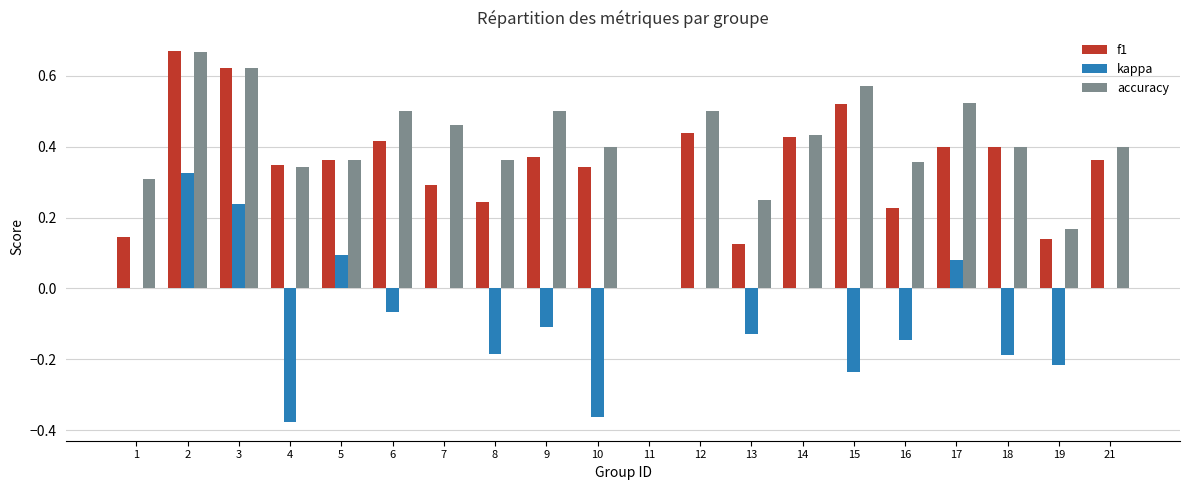

Is the value of f1 at 18 greater than the value of kappa at 17?

Yes